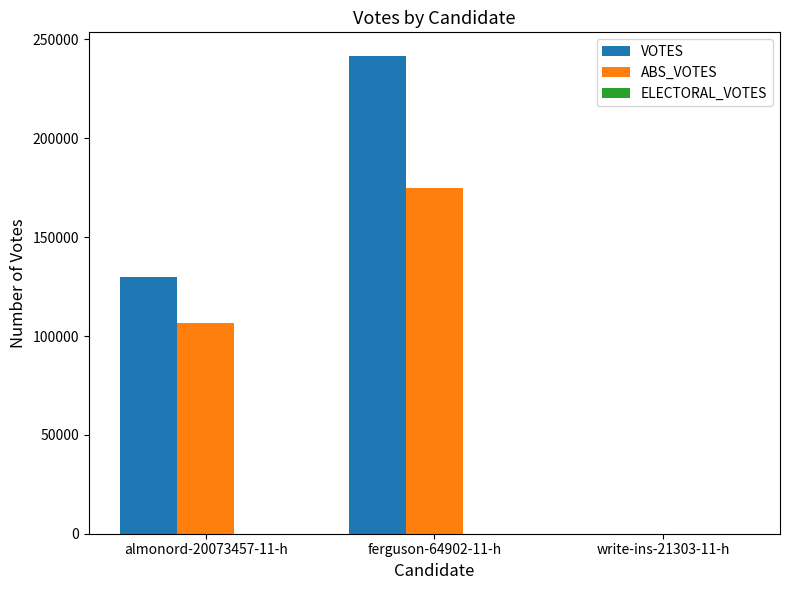

Which series changed the most between ferguson-64902-11-h and write-ins-21303-11-h?

VOTES